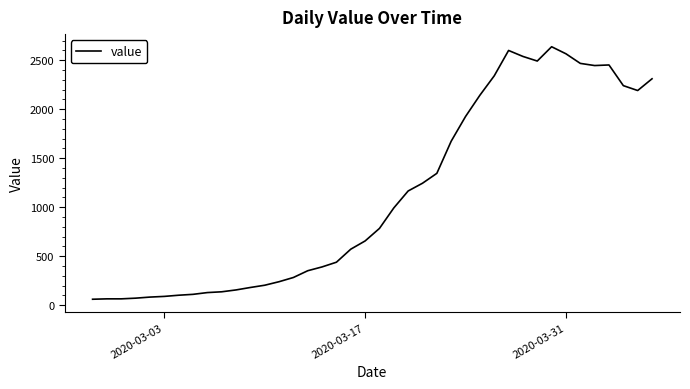

True or false: there are more than 1 points higher than both neighbors.

True